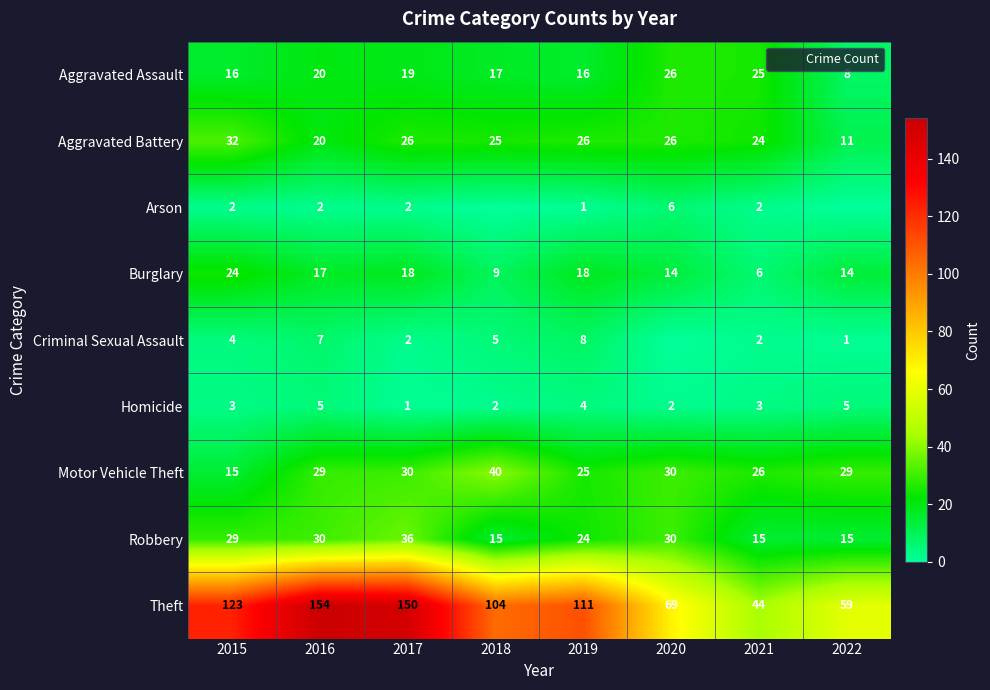

How many distinct data groups are displayed?

9